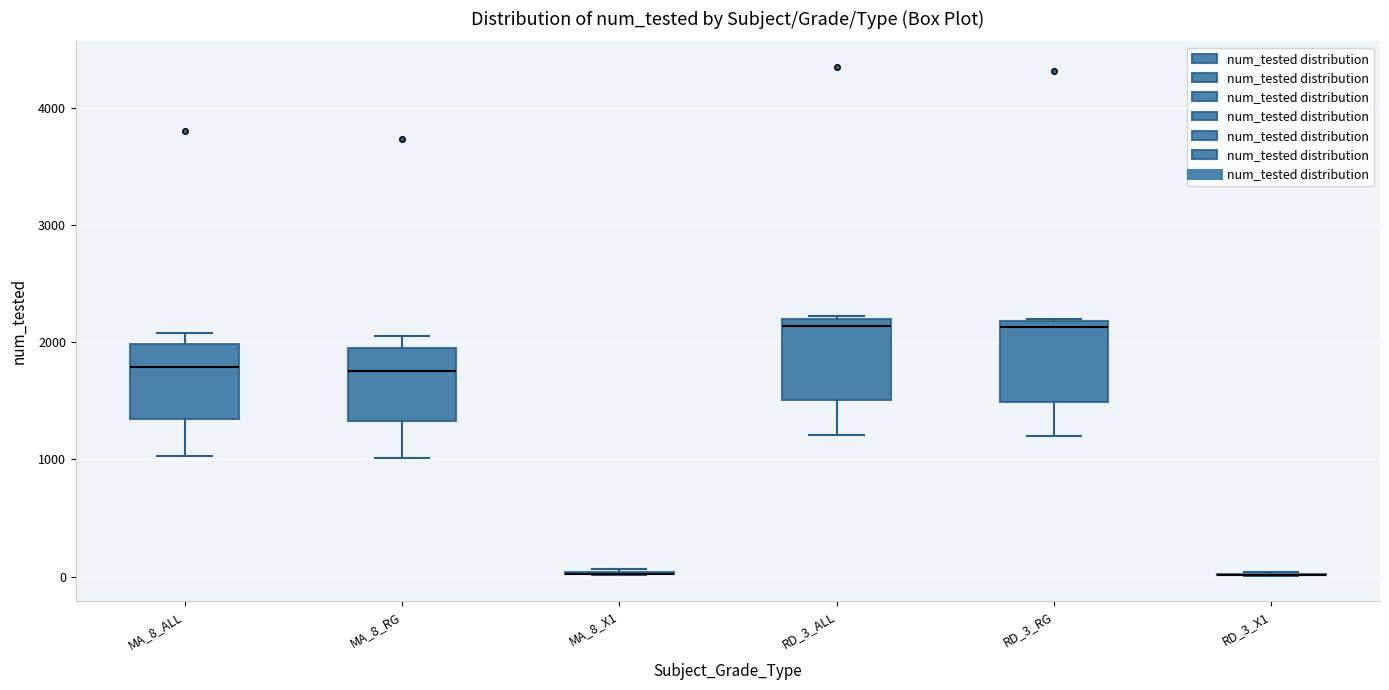

Where does the lower whisker of the box for MA_8_RG end on the y-axis? The values are not printed on the chart, so give them approximately, as read against the axis.

1000